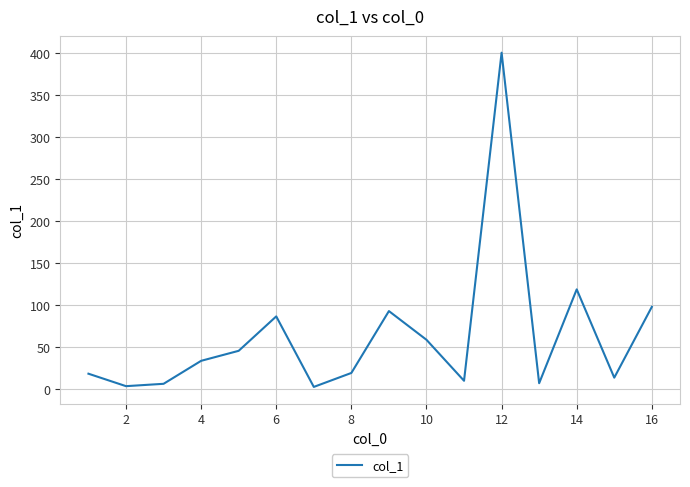

What is the difference between the maximum and minimum values?

397.1